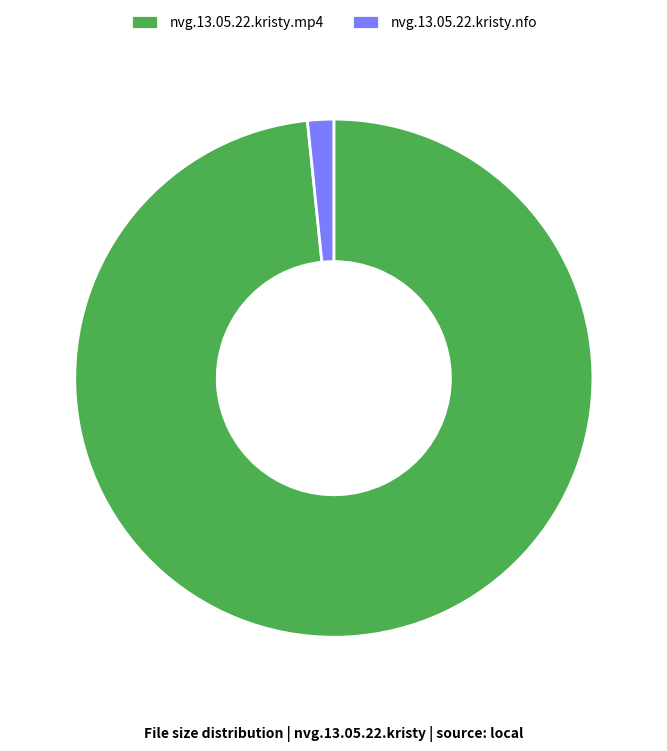

Is it true that nvg.13.05.22.kristy.nfo is 12% of the pie?

False